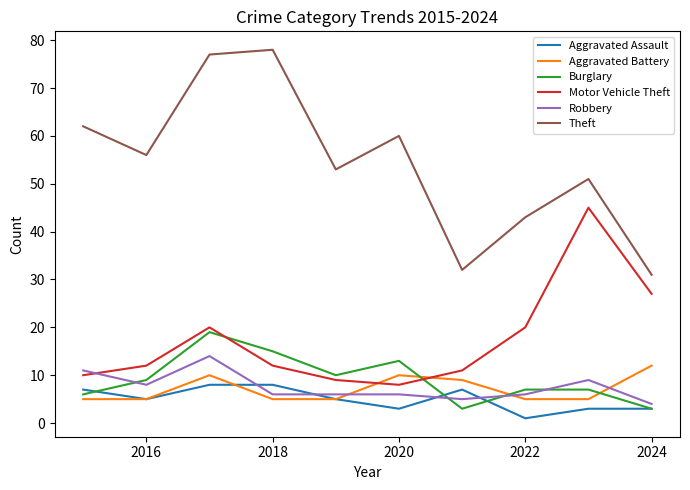

Which series has the largest total across all categories?

Theft